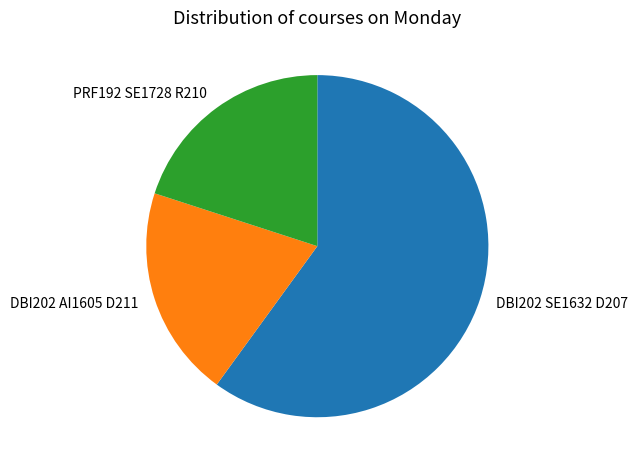

What is the largest slice in the pie chart?

DBI202 SE1632 D207